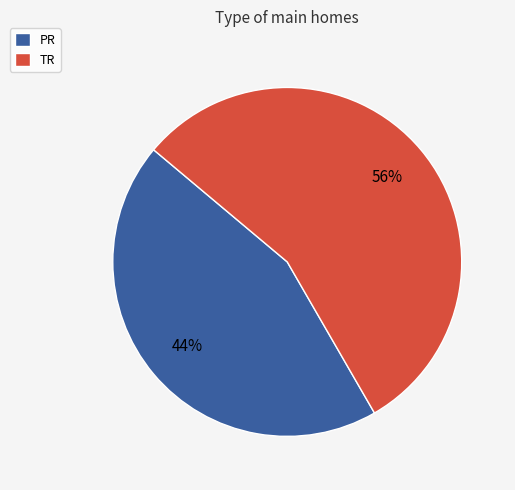

How many slices are in this pie chart?

2